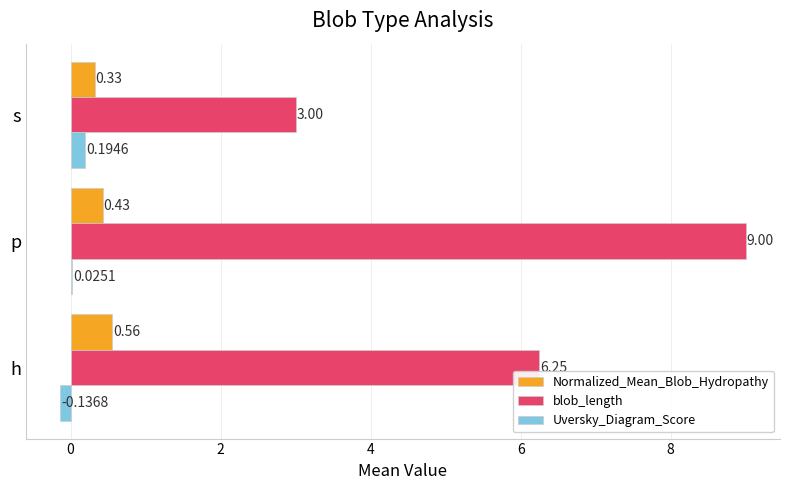

What is the total value across all series at s?

3.5